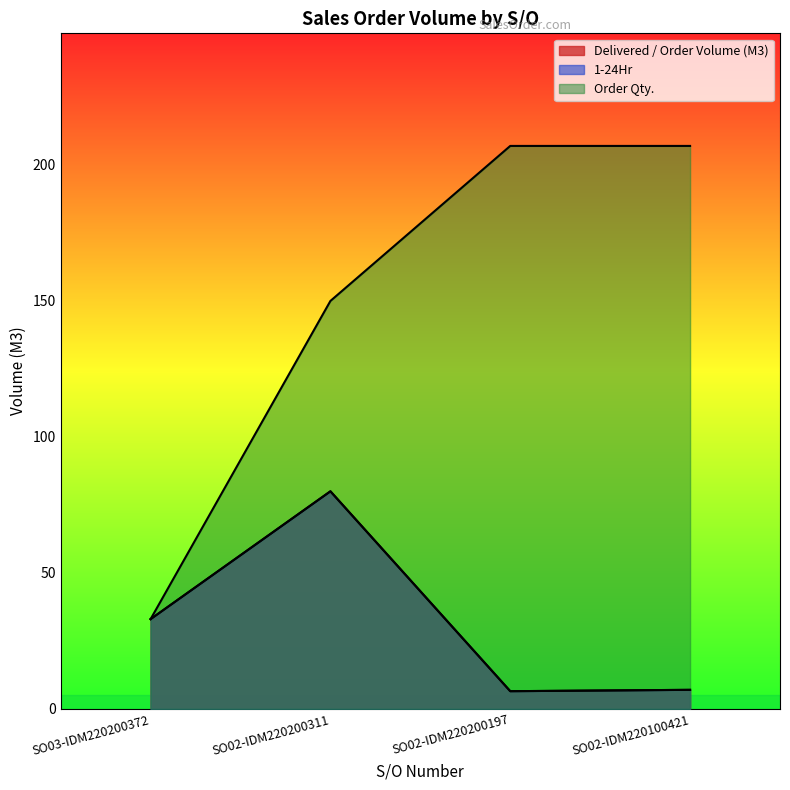

How many interior local valleys does the 1-24Hr series have?

1